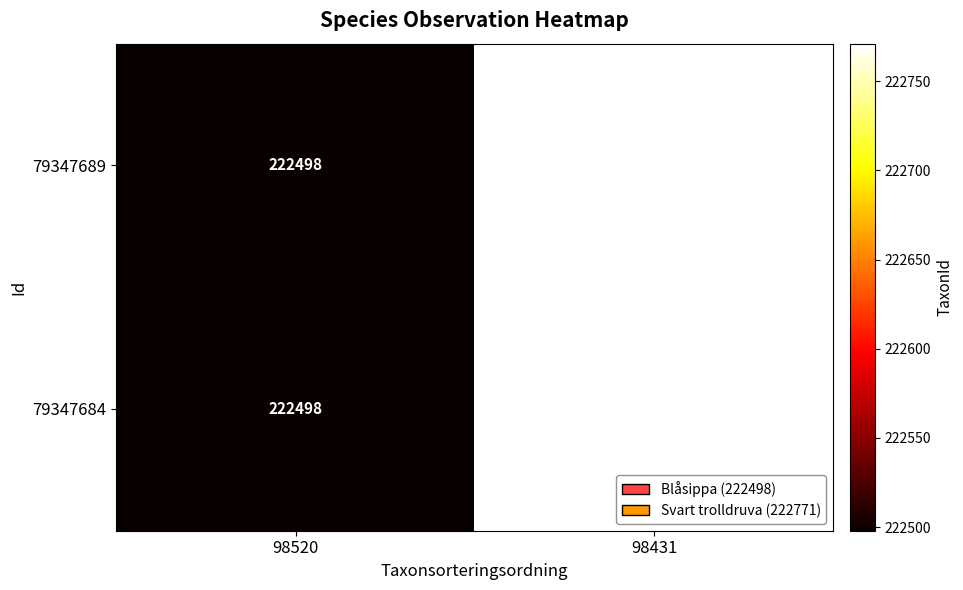

The 79347684 series shows 154324 at 98520. True or false?

False